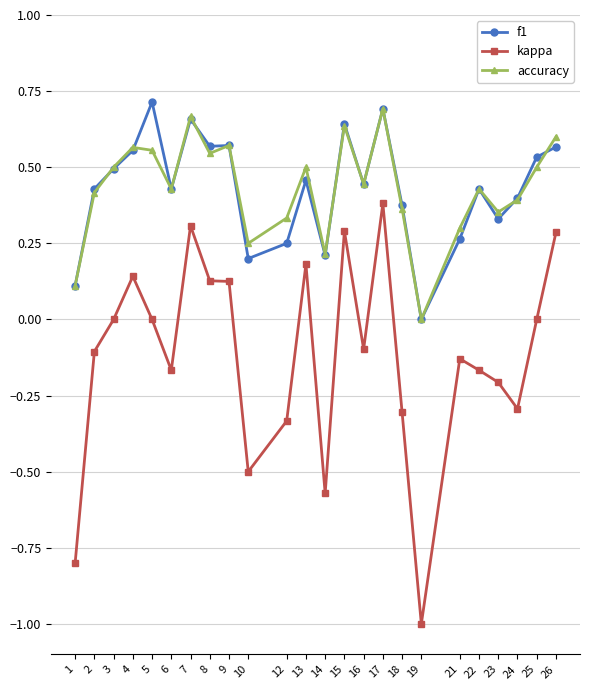

Which series changed the most between 7 and 10?

kappa